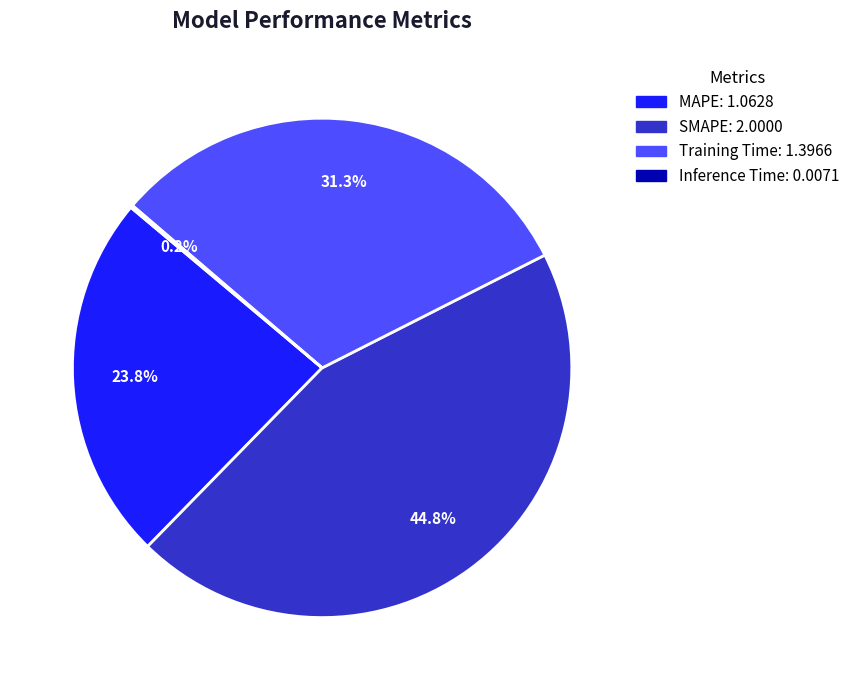

What portion of the pie excludes SMAPE?

55.2%